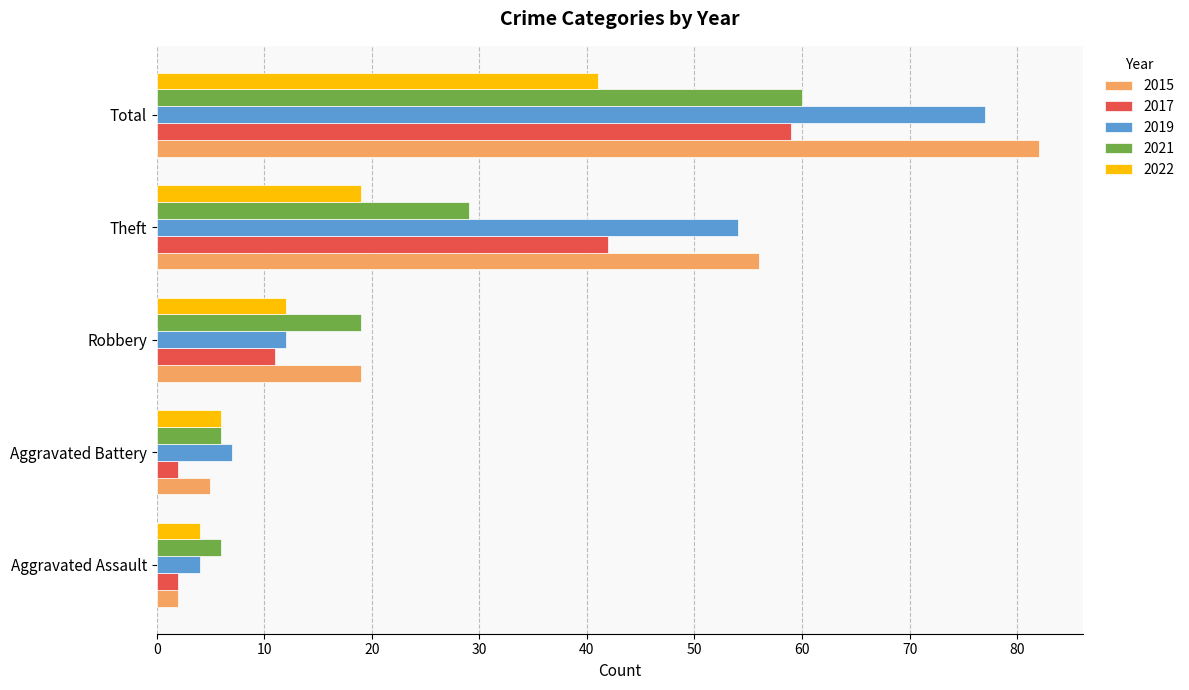

How many categories are shown in the chart?

5